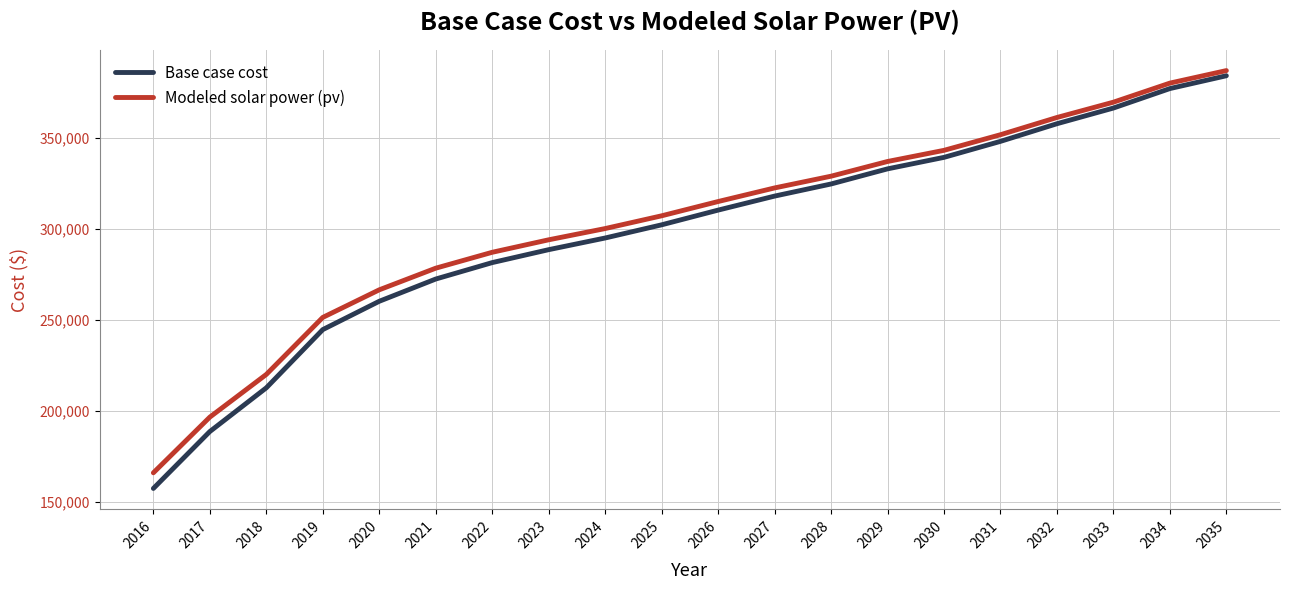

Is the value of Base case cost at 2028 greater than the value of Modeled solar power (pv) at 2029?

No